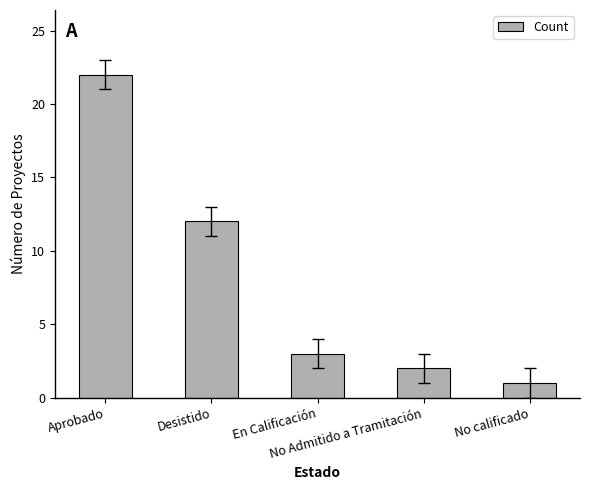

Is it true that the value at En Calificación is 3?

True